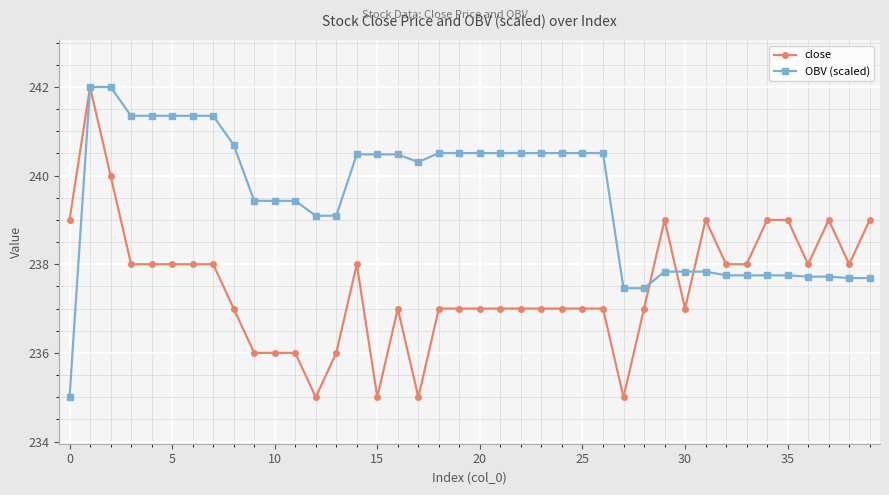

Rank the series by their average value, from highest to lowest.

OBV (scaled), close